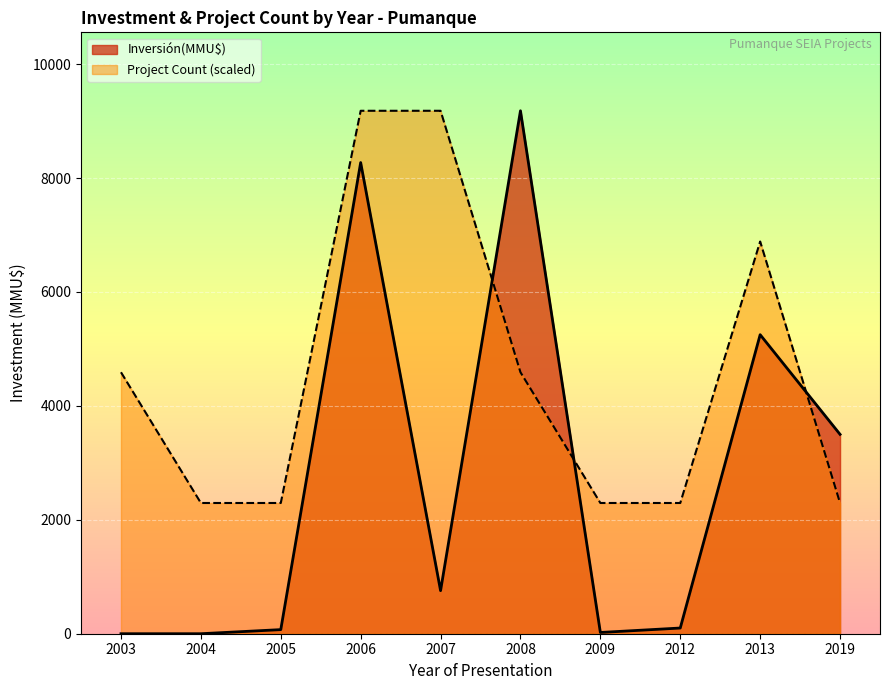

Which category has the highest value in the Inversión(MMU$) series?

2008